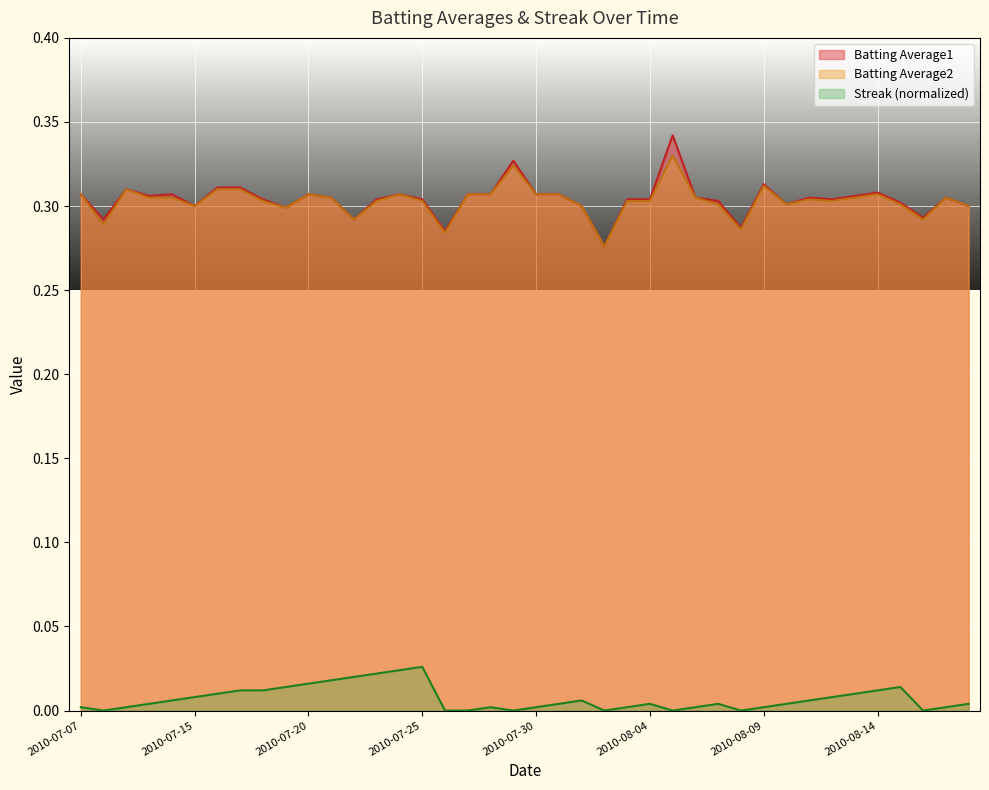

True or false: Batting Average2 and Batting Average1 intersect in this chart.

False